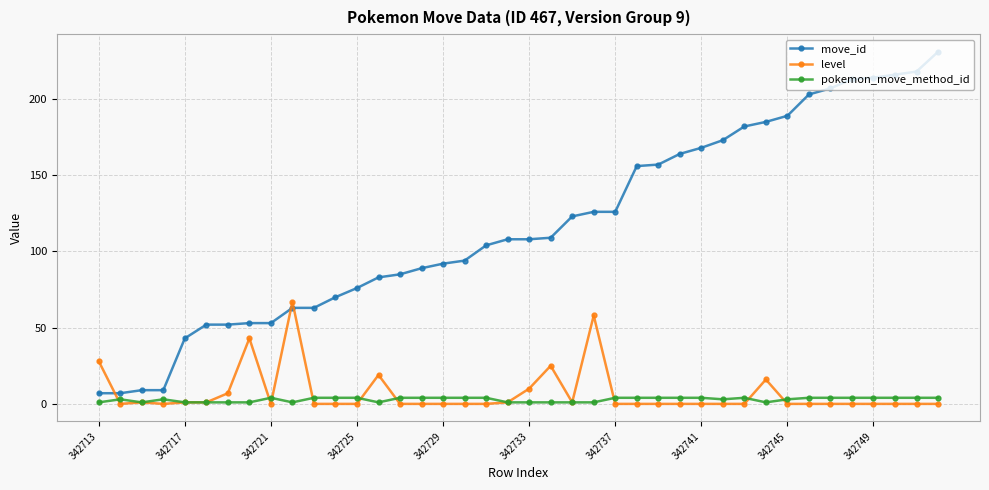

What is the maximum value shown in the chart?

231